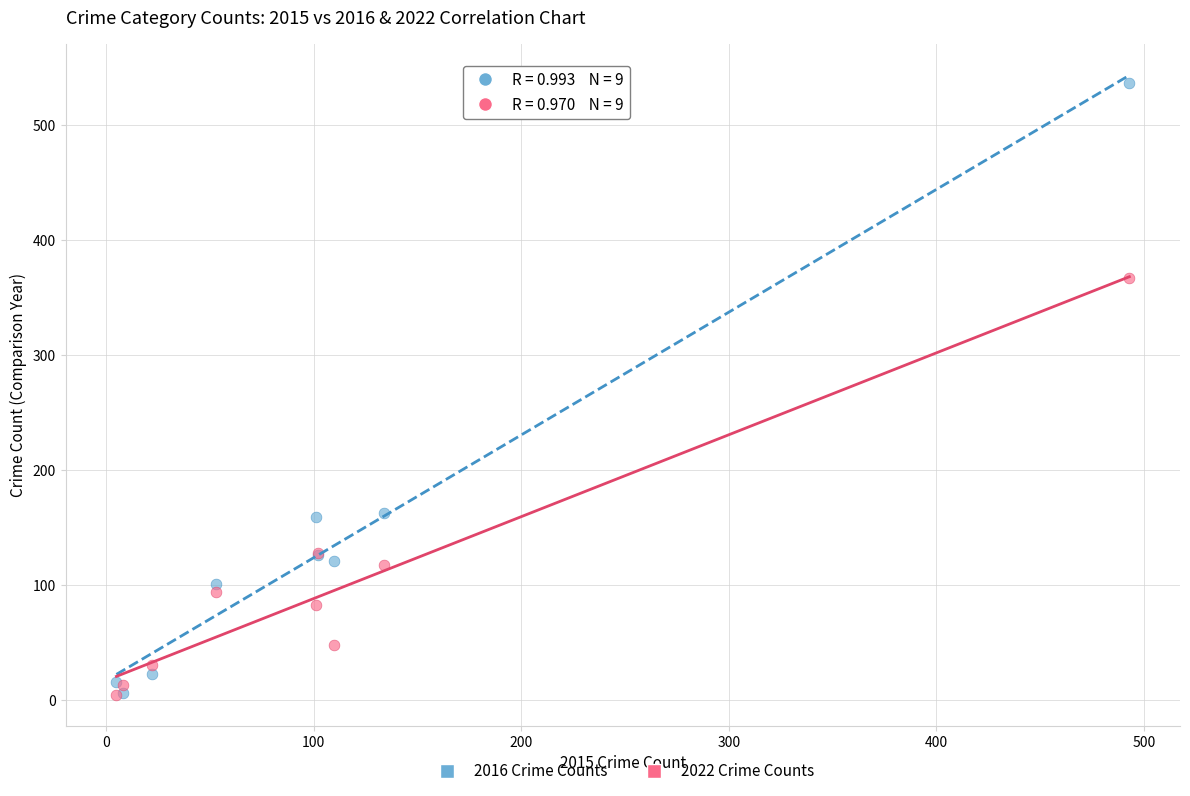

Which series contains the highest Y value?

2016 Crime Counts